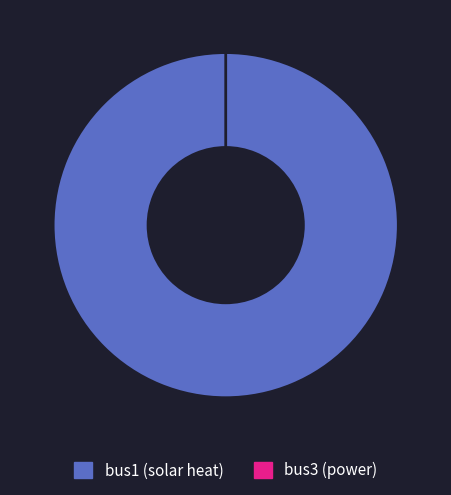

To the nearest percent, what is the difference between the largest and smallest slice percentages?

100%